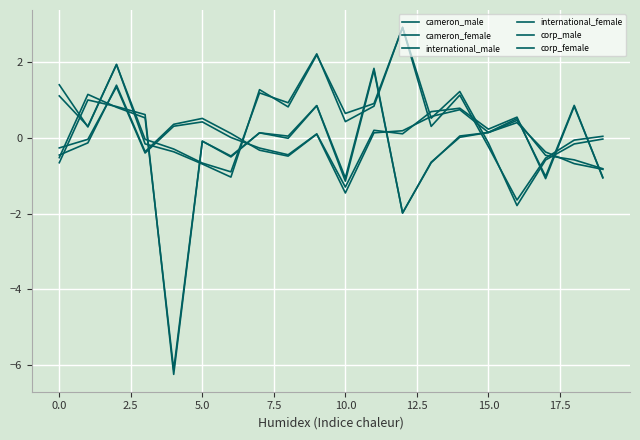

How many lines are shown in the chart?

6